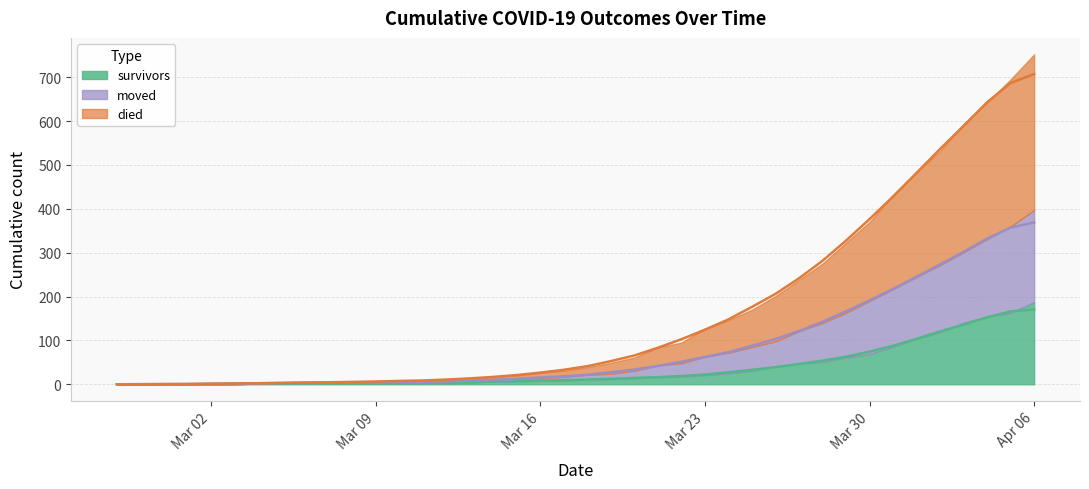

What is the label of the 2nd point from the right?

2020-04-05